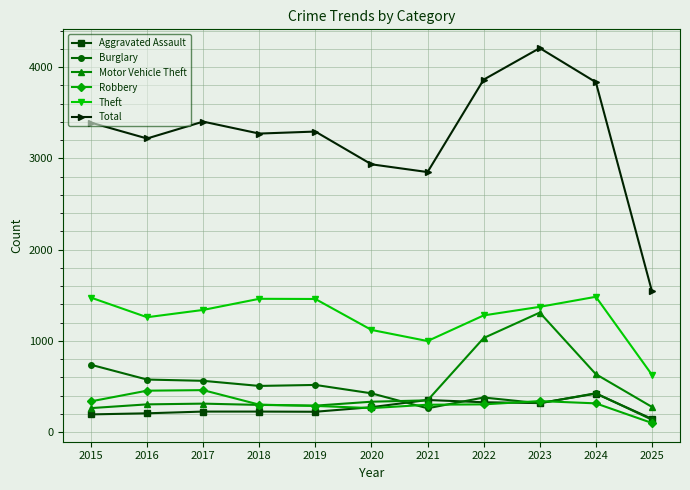

How many data points in Total are less than 3294?

5